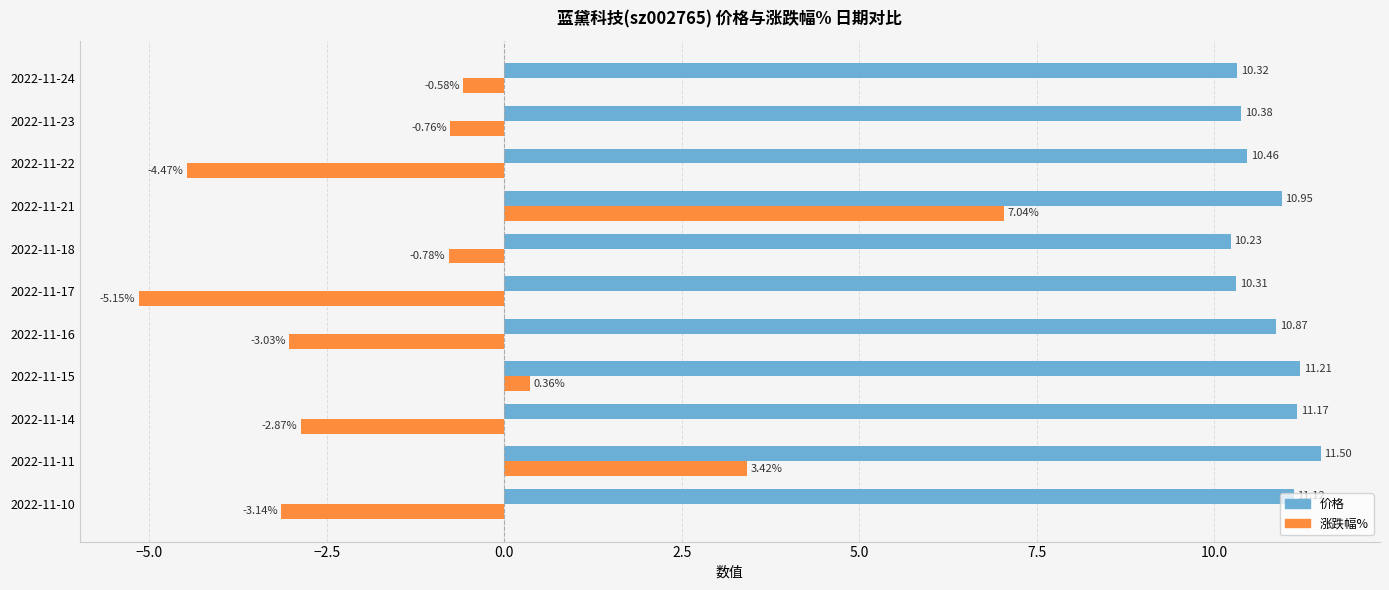

Rank the categories by 价格 value from lowest to highest.

2022-11-18, 2022-11-17, 2022-11-24, 2022-11-23, 2022-11-22, 2022-11-16, 2022-11-21, 2022-11-10, 2022-11-14, 2022-11-15, 2022-11-11